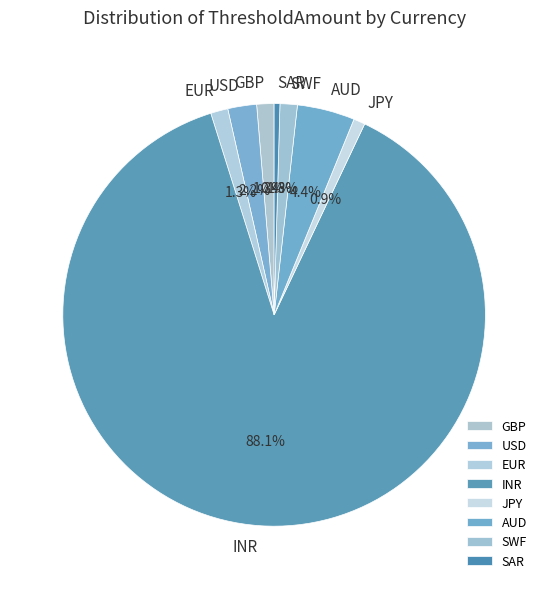

Between JPY and AUD, which is larger?

AUD